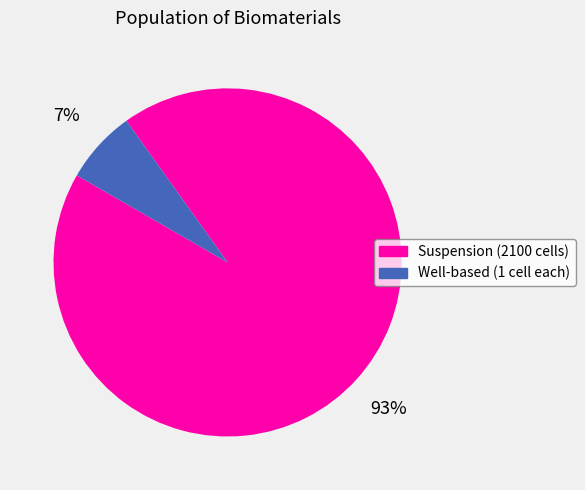

To the nearest percent, what is the difference between the largest and smallest slice percentages?

86%